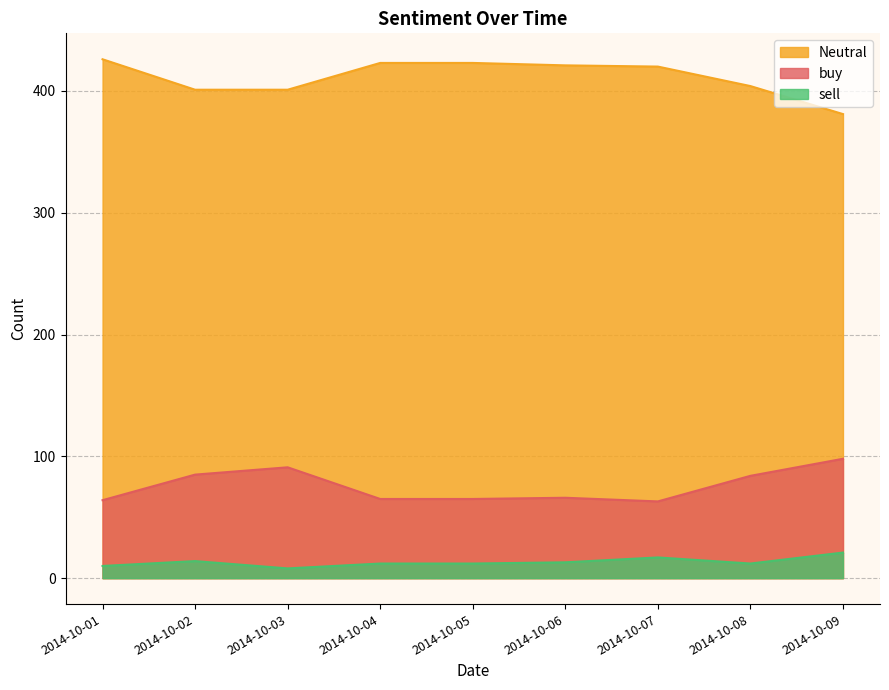

At which label is sell closest to 14?

2014-10-02